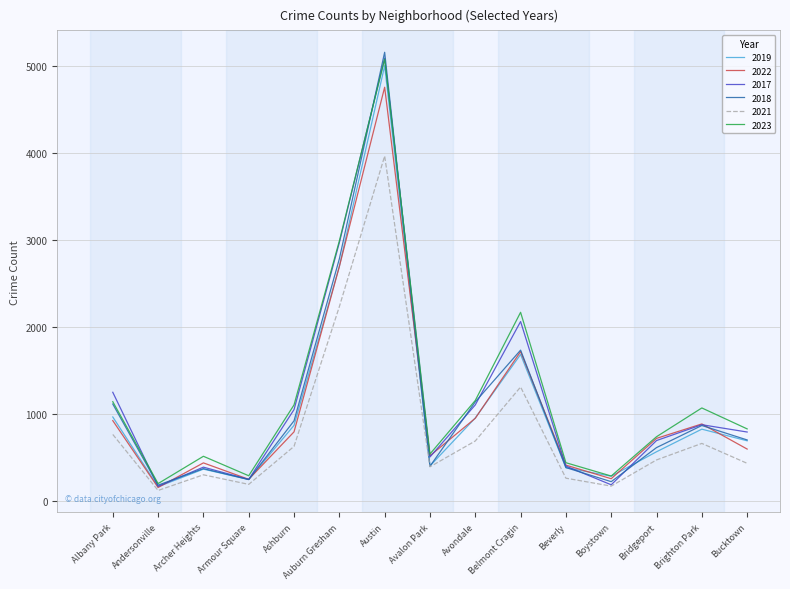

What is the average value of the 2017 series?

1189